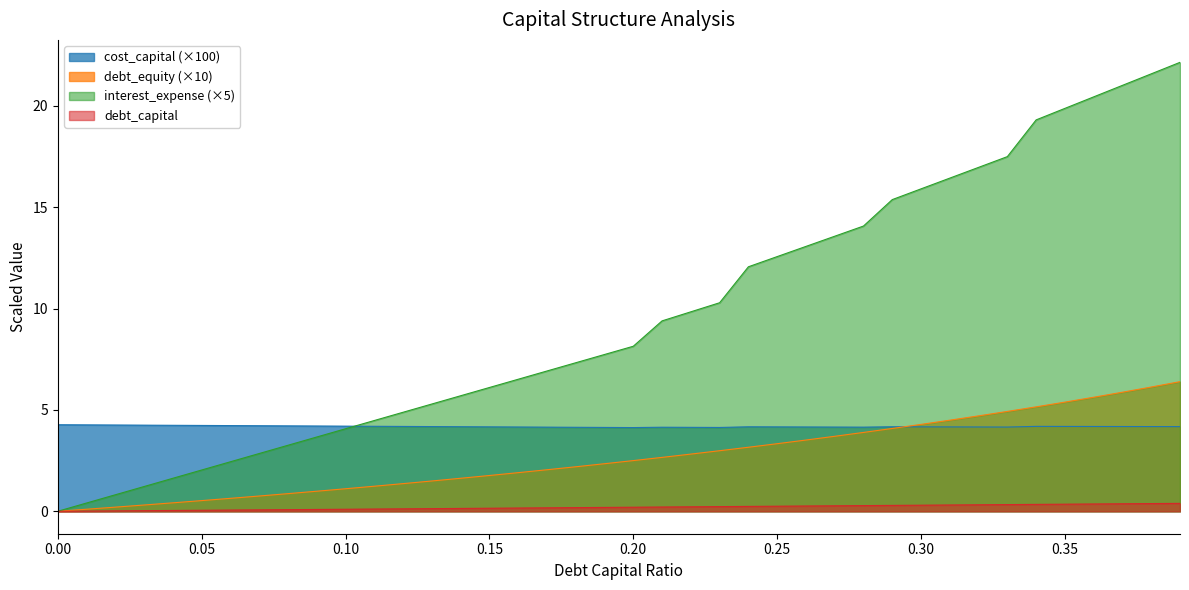

Rank the series by their average value, from lowest to highest.

debt_capital, debt_equity (×10), cost_capital (×100), interest_expense (×5)